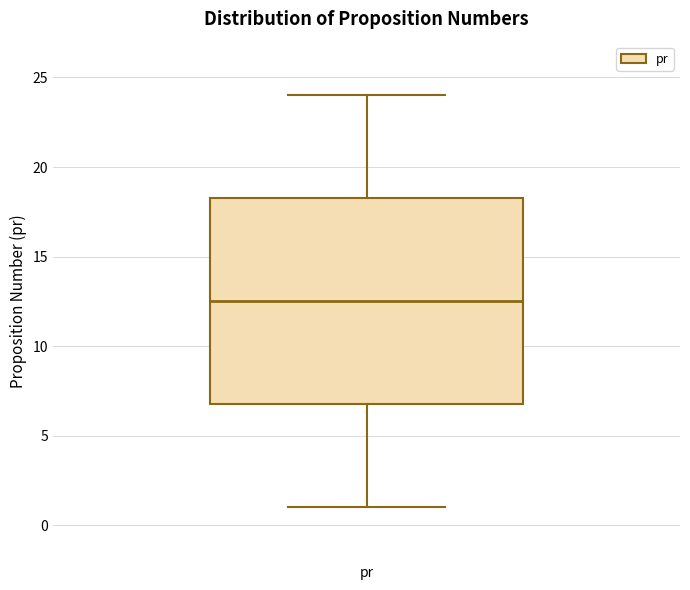

Where does the lower whisker of the box for pr end on the y-axis? The values are not printed on the chart, so give them approximately, as read against the axis.

1.0